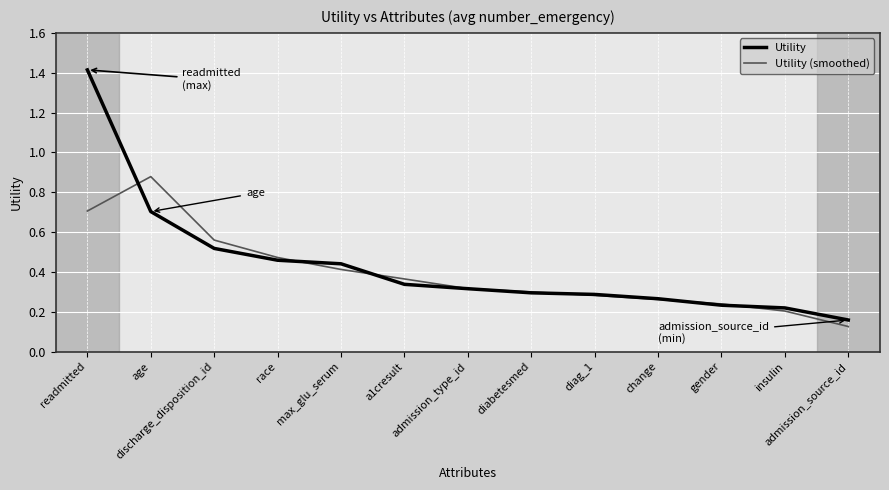

List the series in order of their peak value, highest first.

Utility, Utility (smoothed)